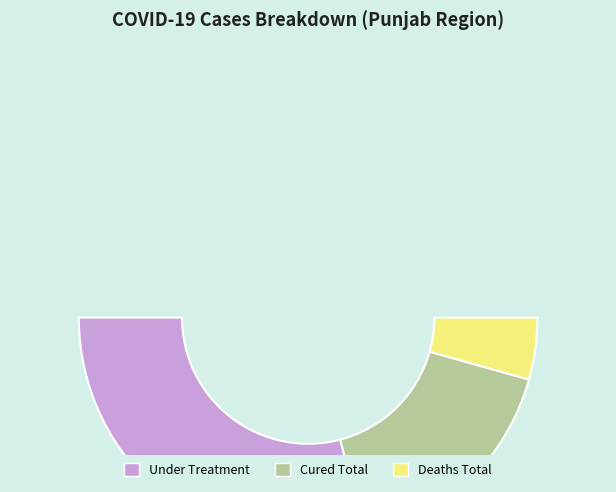

To the nearest percent, what portion does Under Treatment represent?

58%